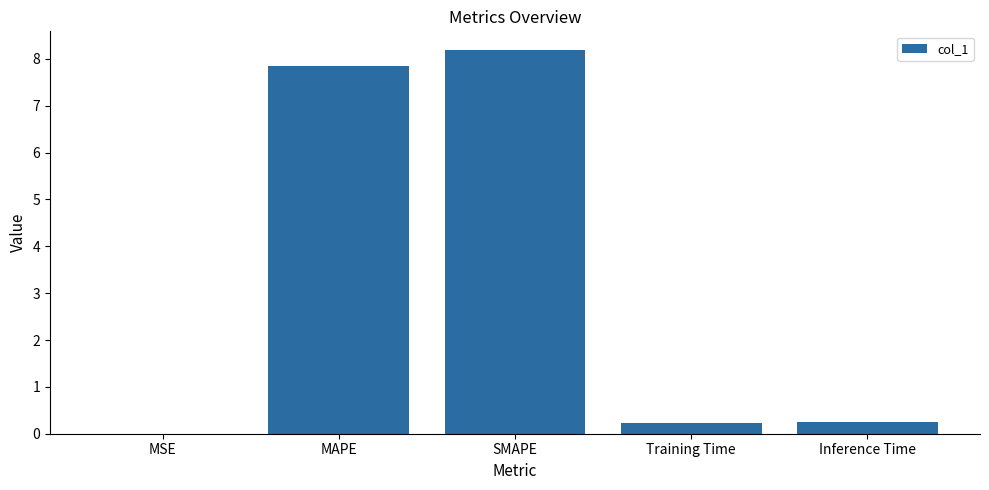

What is the sum of all values?

16.5